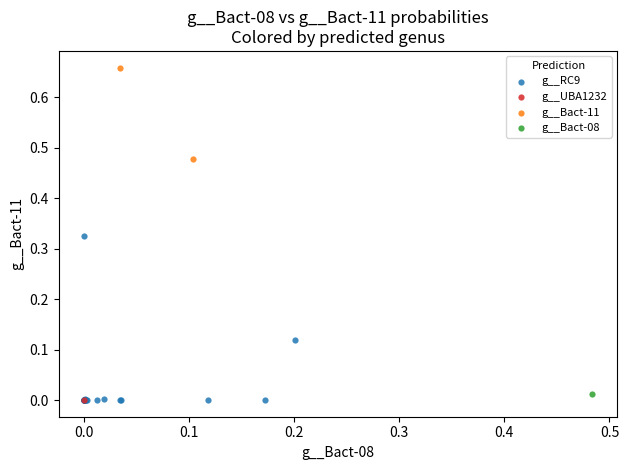

What are all the series names shown in the legend?

g__RC9, g__UBA1232, g__Bact-11, g__Bact-08